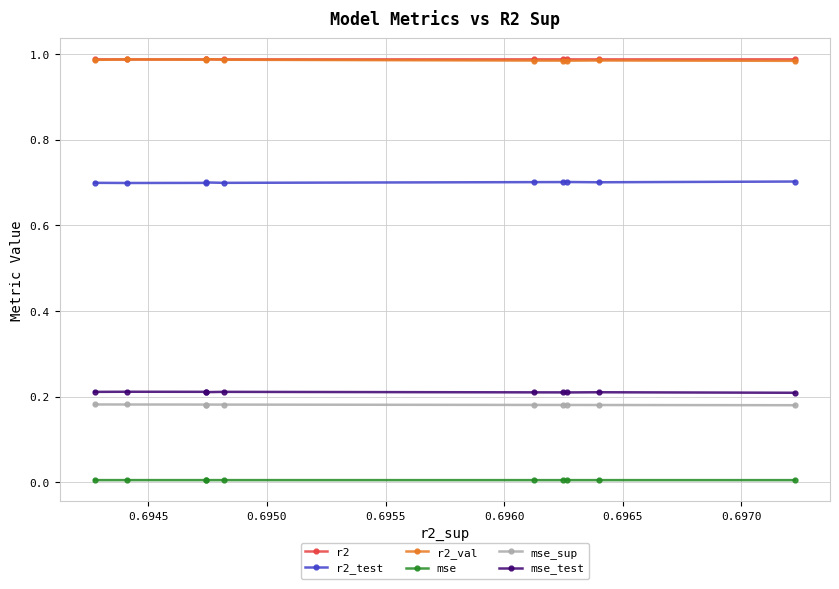

What are all the series names shown in the legend?

r2, r2_test, r2_val, mse, mse_sup, mse_test